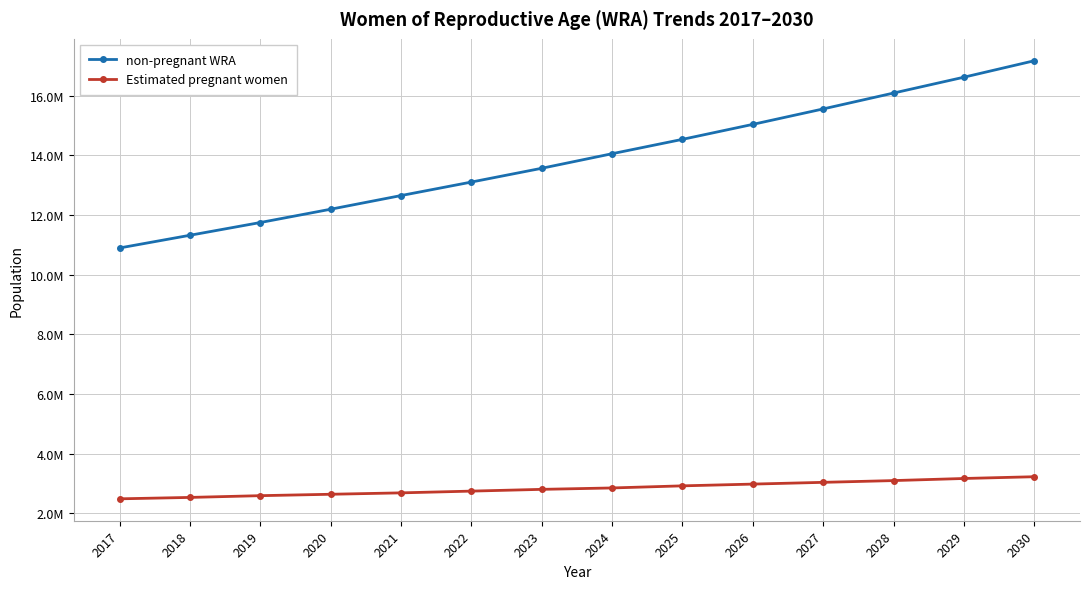

True or false: Estimated pregnant women has a value of 3033466.9 at 2027.

True